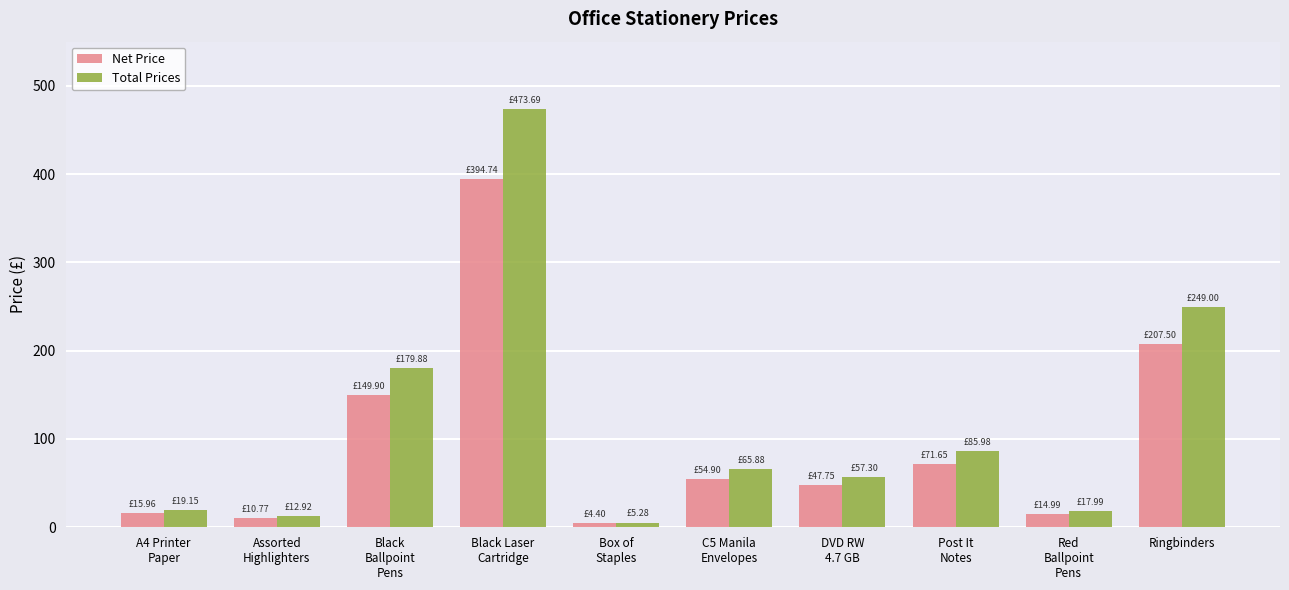

What is the average value of the Total Prices series?

116.7